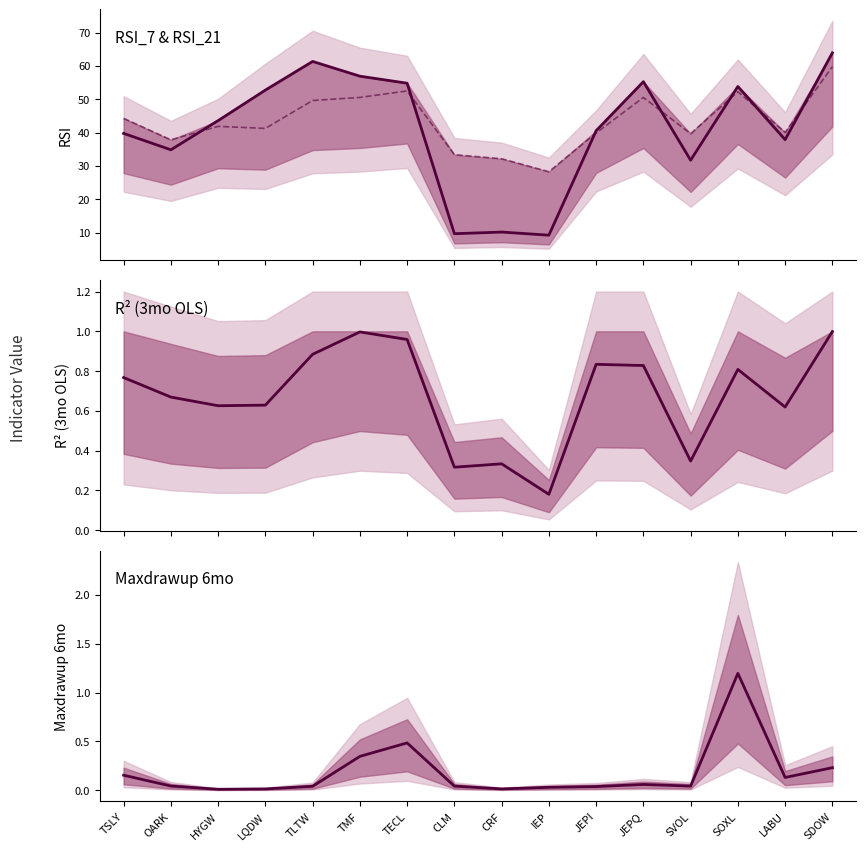

Is it true that RSI_7 equals 9.7 at CLM?

True